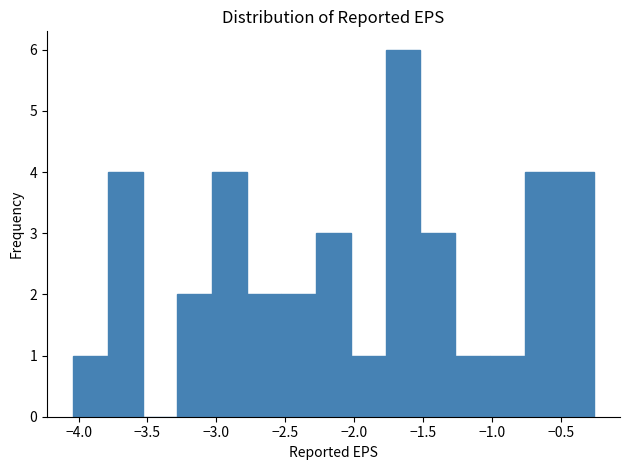

Reading left to right, list every bar in this chart as the range it spans on the x-axis followed by its height. Neither the bar edges nor the heights are printed on the chart, so give them approximately, as read against the axes.

-4.05 to -3.80: 1
-3.80 to -3.55: 4
-3.55 to -3.30: 0
-3.30 to -3.05: 2
-3.05 to -2.80: 4
-2.80 to -2.55: 2
-2.55 to -2.30: 2
-2.30 to -2.00: 3
-2.00 to -1.75: 1
-1.75 to -1.50: 6
-1.50 to -1.25: 3
-1.25 to -1.00: 1
-1.00 to -0.75: 1
-0.75 to -0.50: 4
-0.50 to -0.25: 4